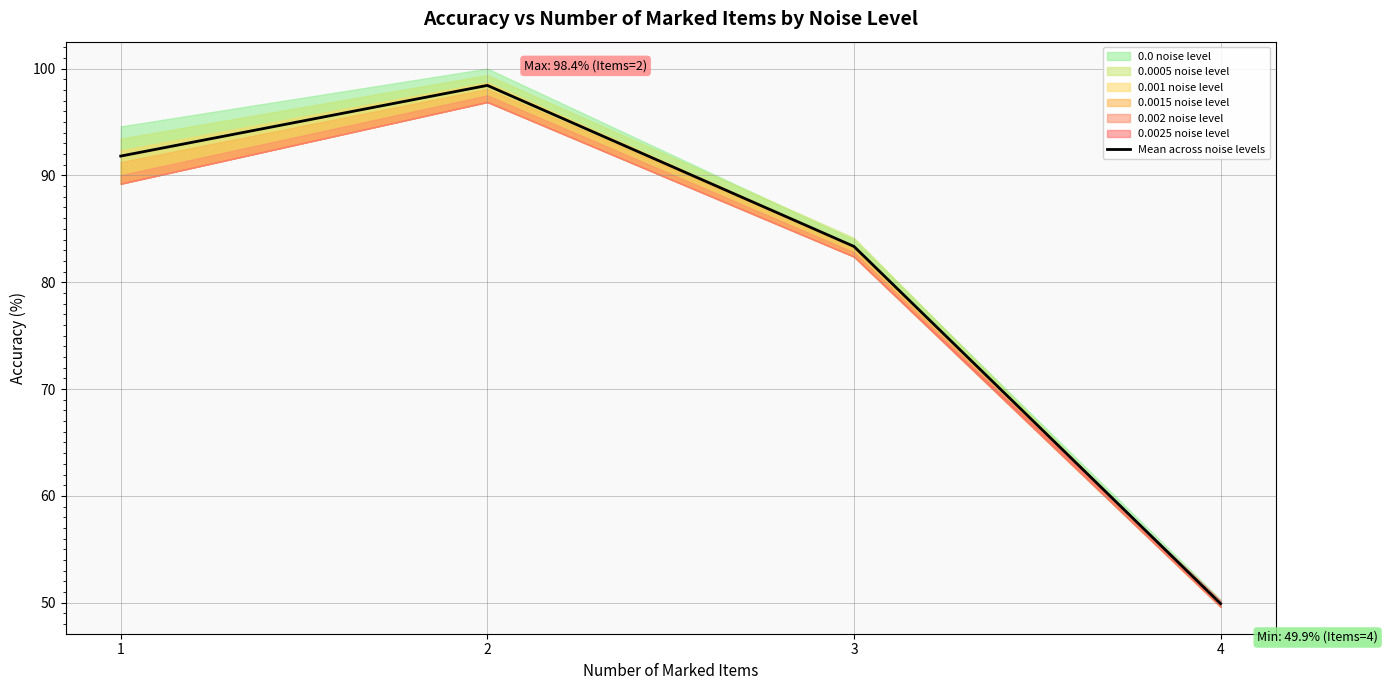

At which category does the data reach its first local peak?

2